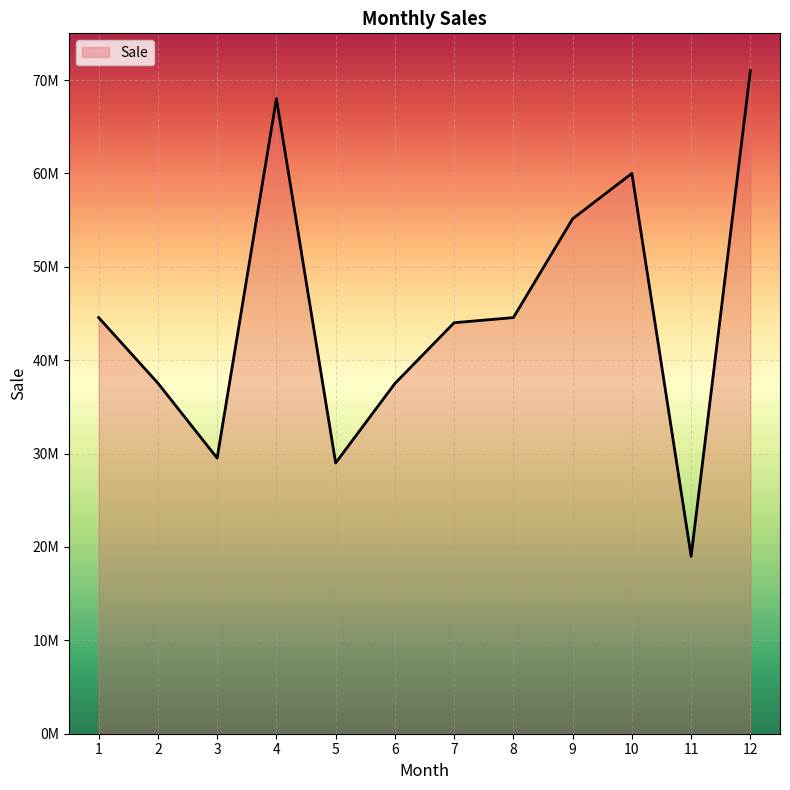

Between 7 and 8, which is larger?

8